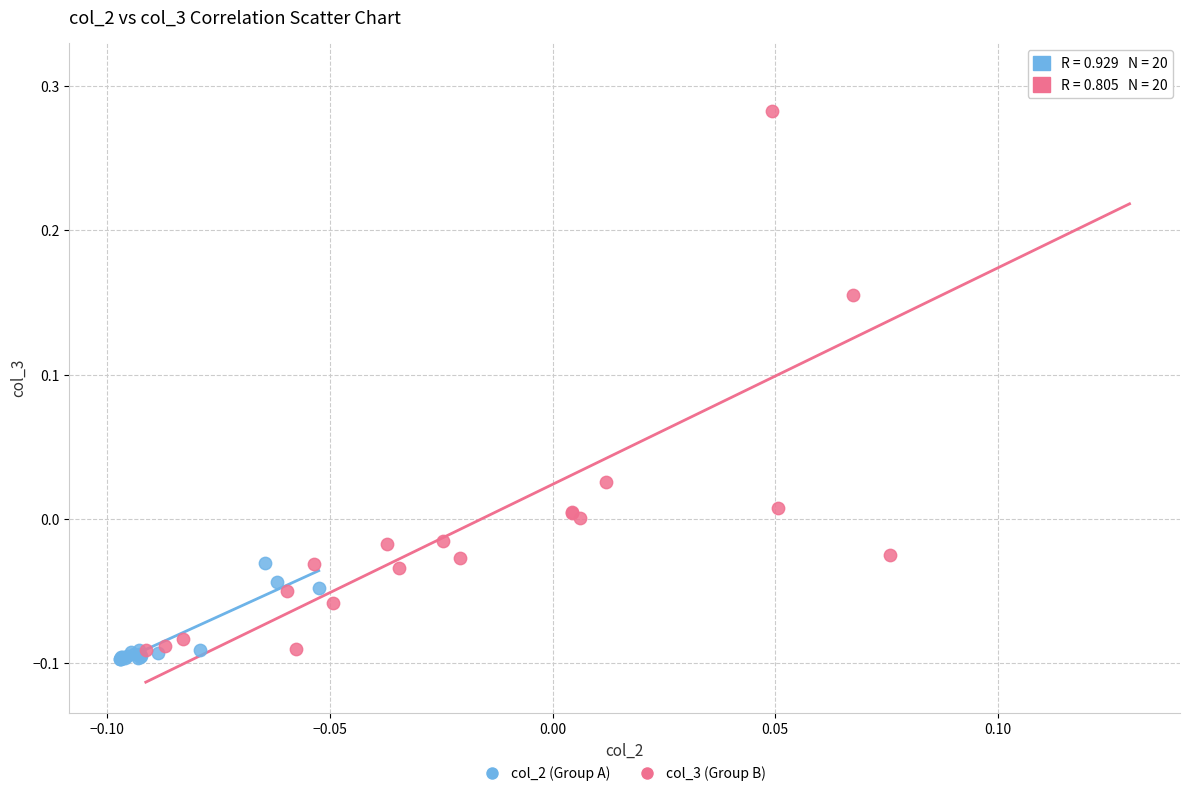

Which series contains the highest Y value?

col_3 (Group B)